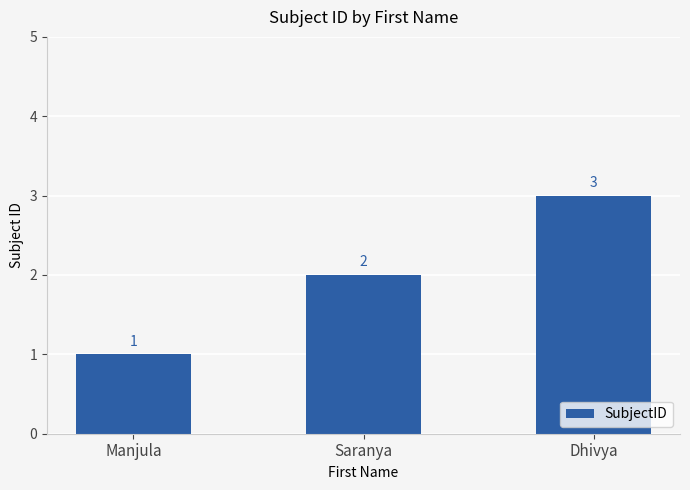

List the labels in order of value, smallest first.

Manjula, Saranya, Dhivya